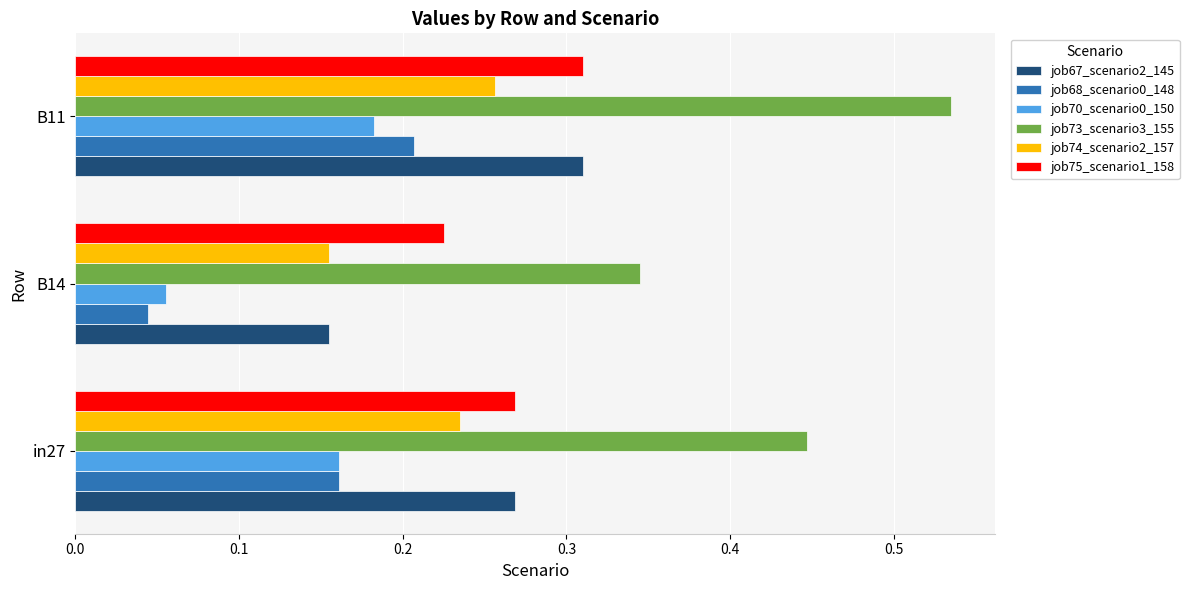

Which label corresponds to the smallest value in the chart?

B14